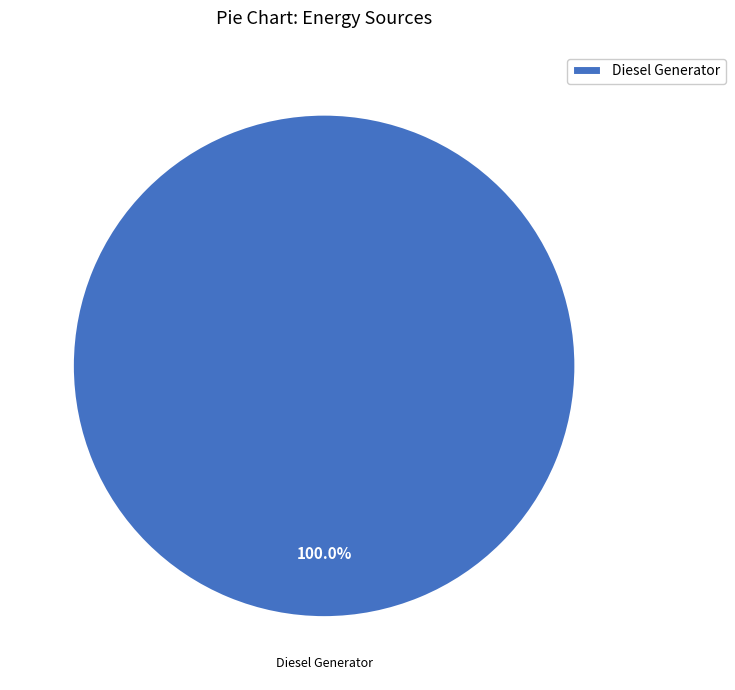

How many segments does this pie chart have?

1